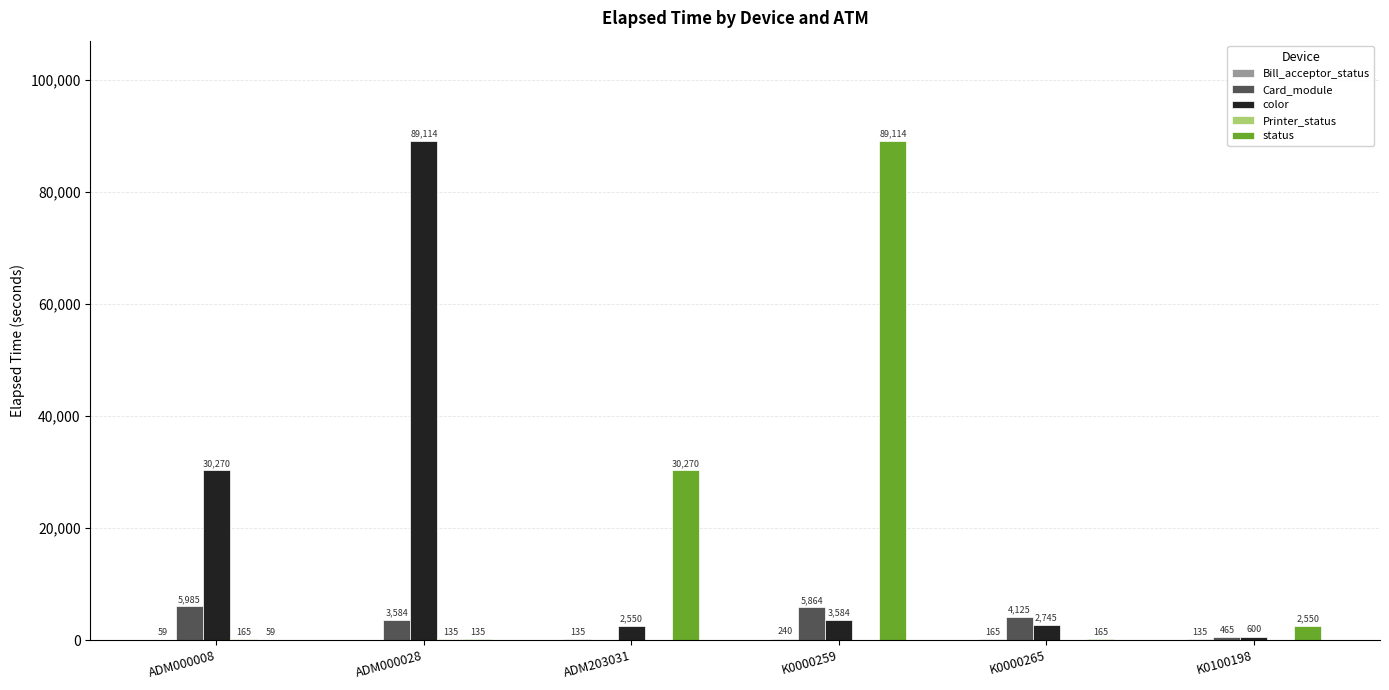

What is the sum of all Card_module values?

20023